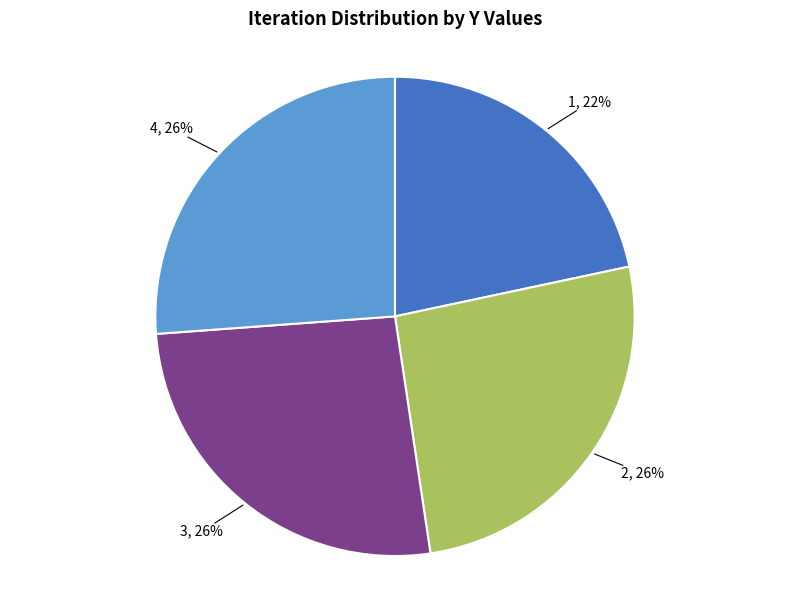

Which slice is the smallest?

1